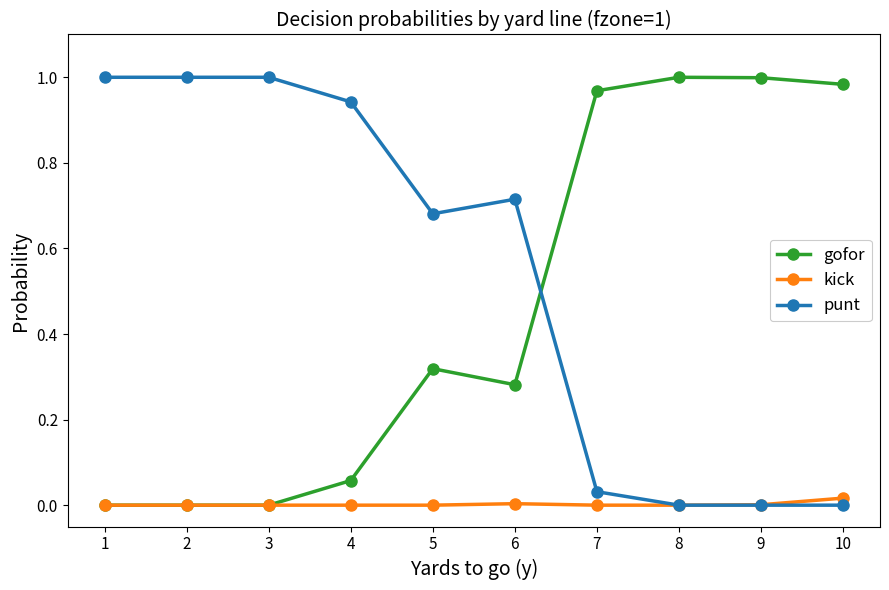

True or false: punt has a value of 0.4 at 2.

False